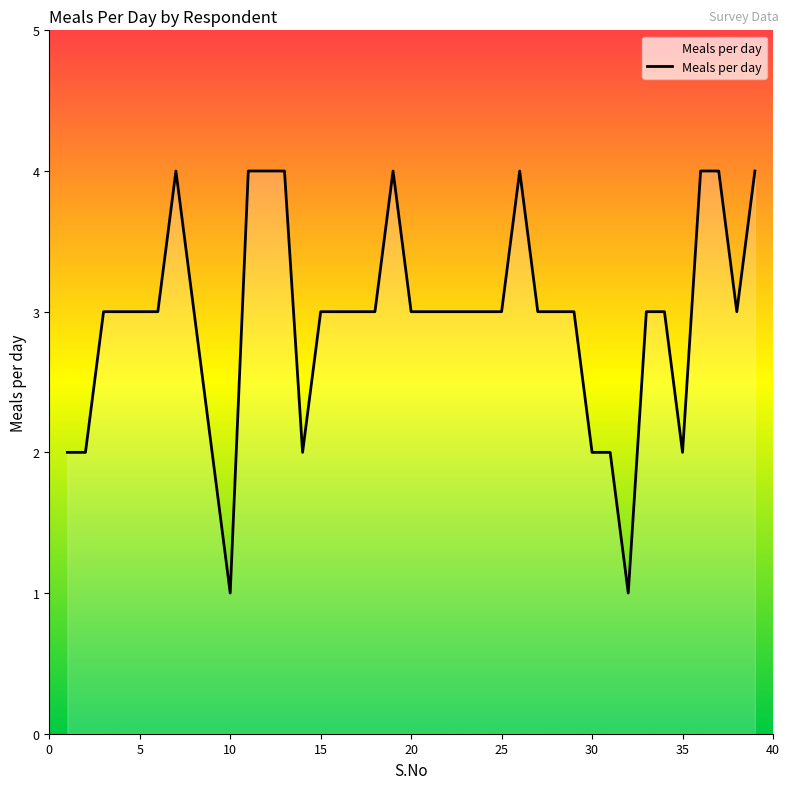

What is the difference between the maximum and minimum values?

3